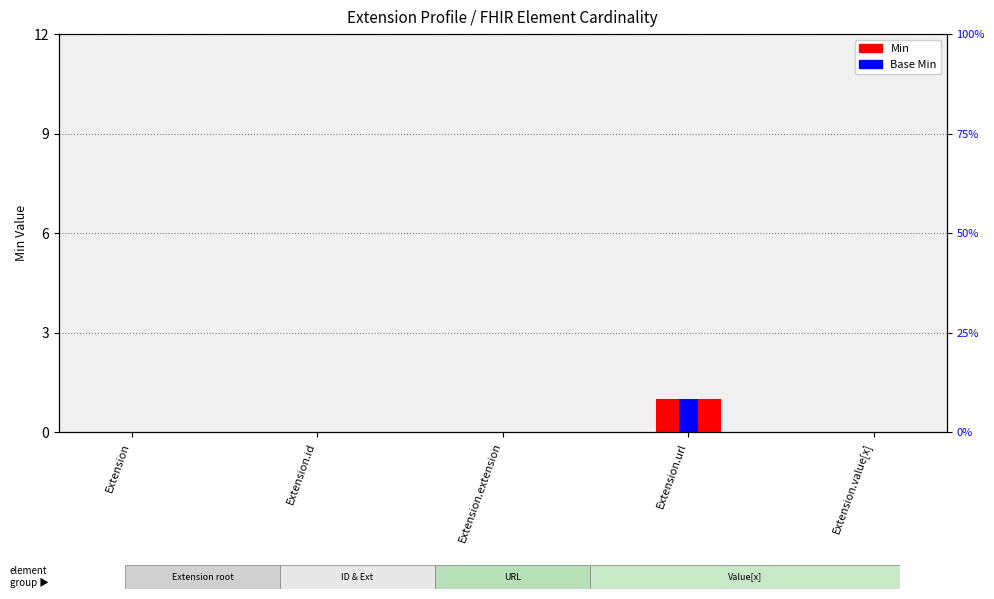

At how many categories does at least one series exceed 0?

1